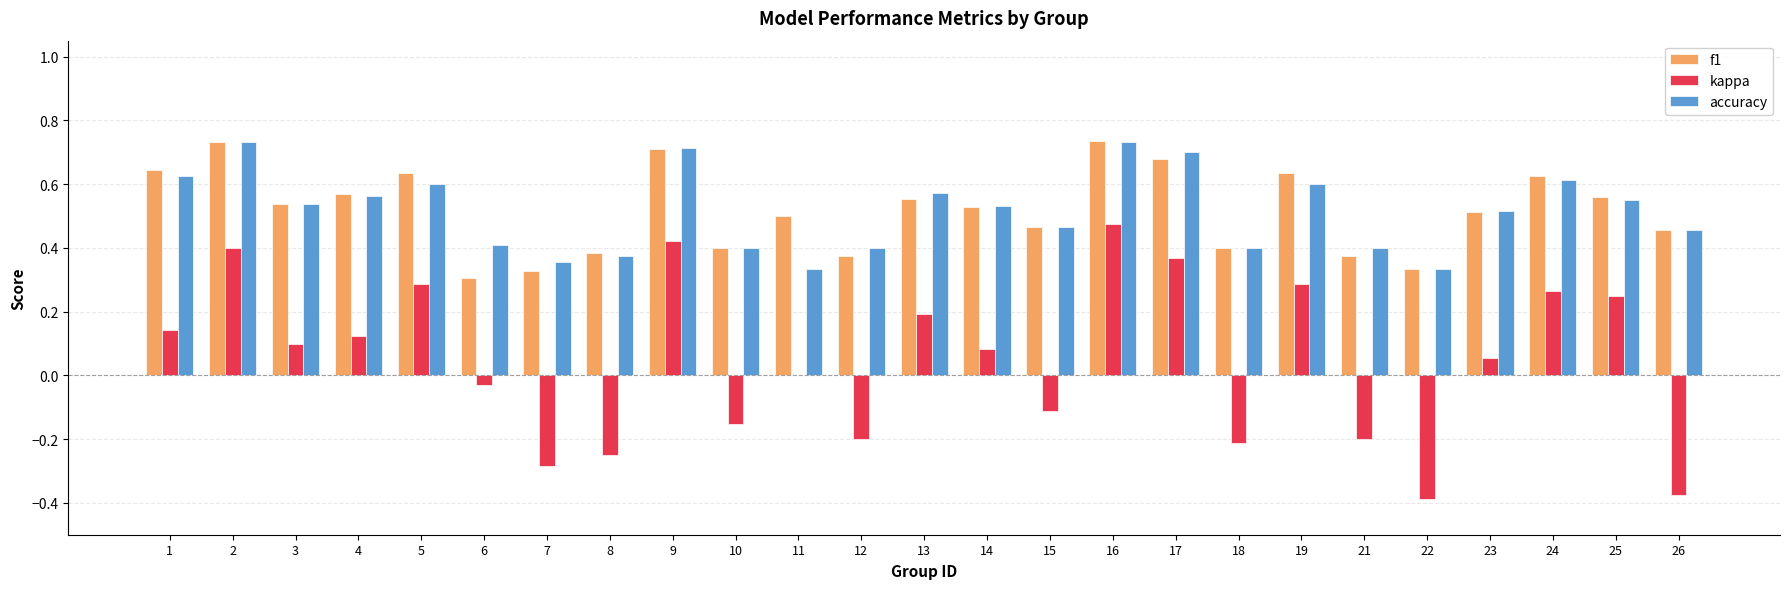

What is the sum of the f1 values at 10 and 11?

0.9